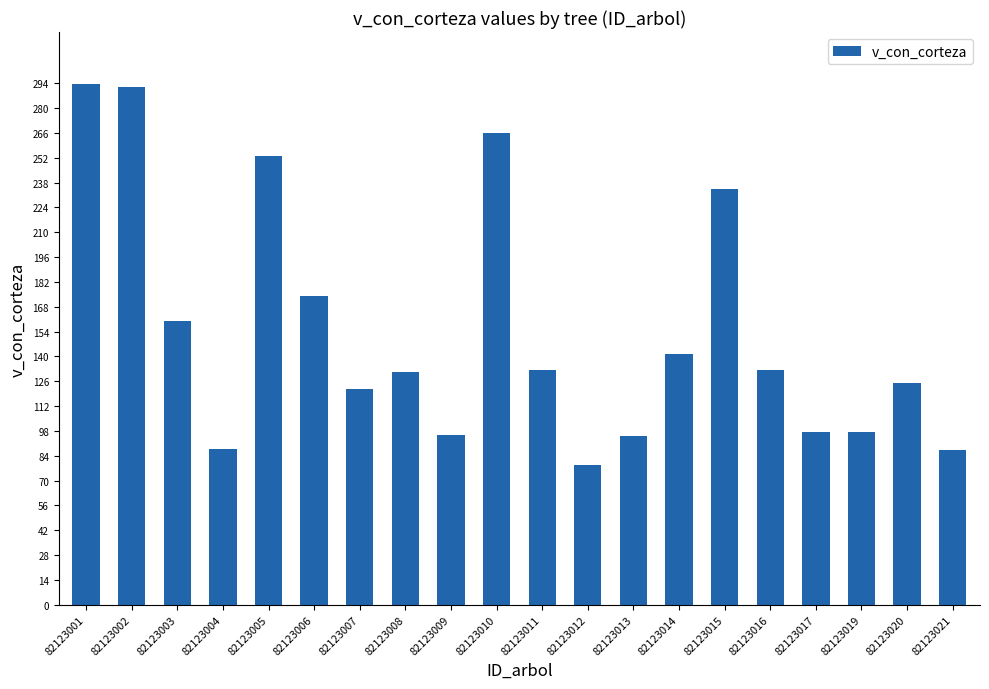

What value does the data have at 82123007?

121.7